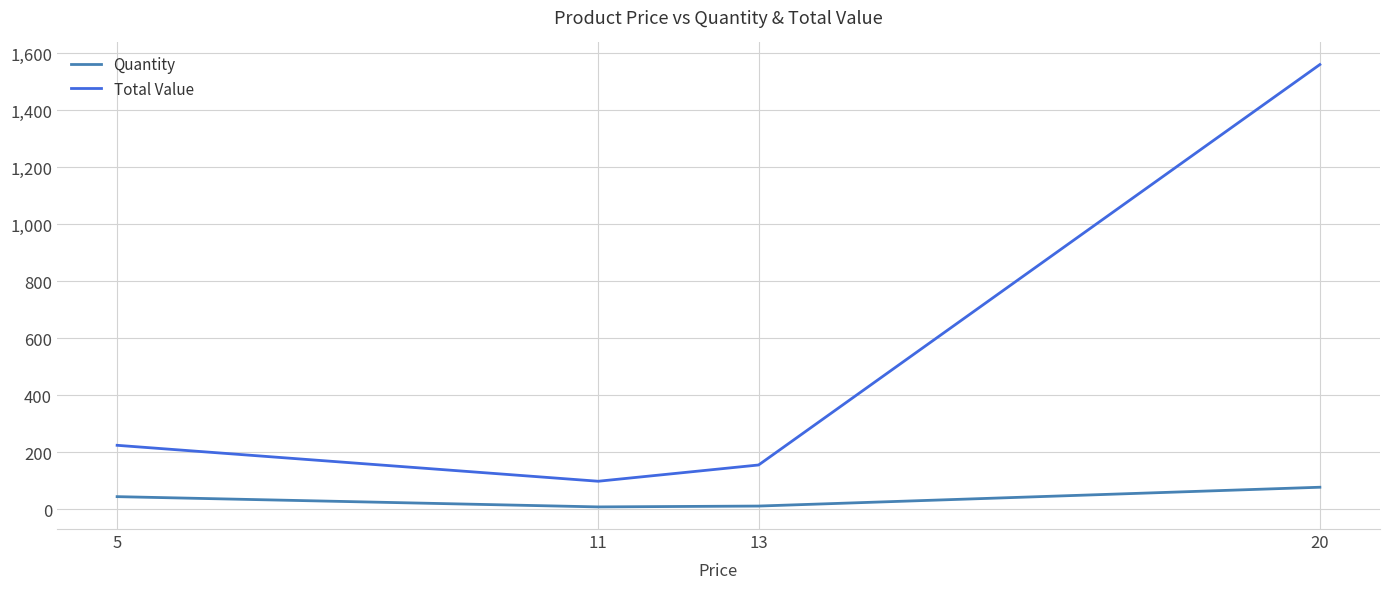

How many series are shown in this chart?

2